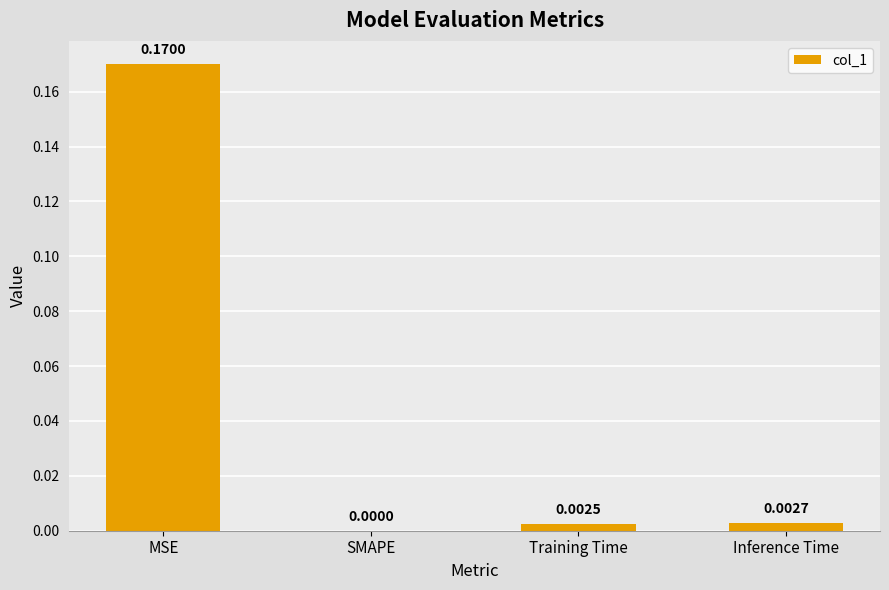

At which label is the value closest to 0?

SMAPE